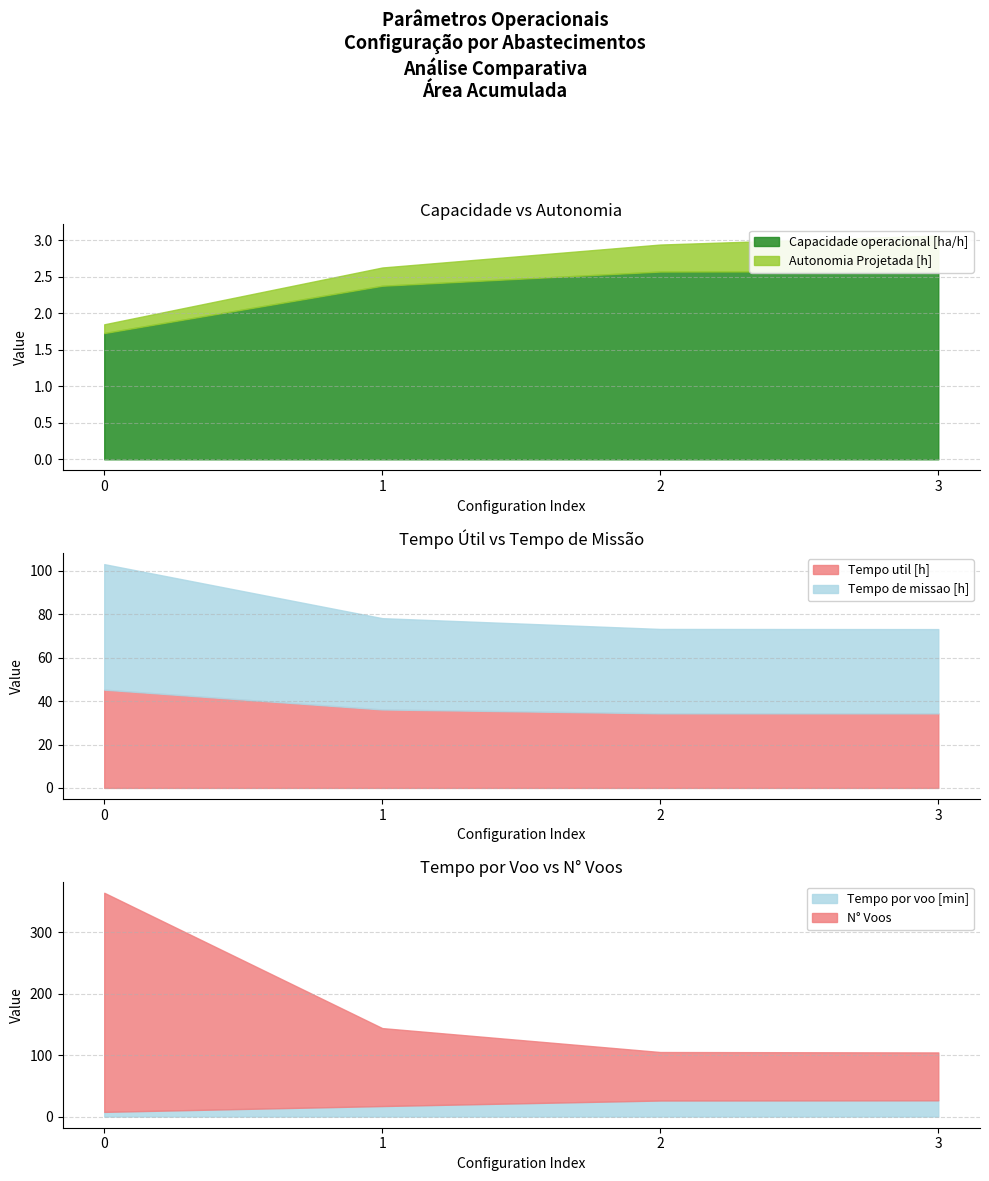

True or false: Tempo de missao [h] has more than 1 points higher than both neighbors.

False